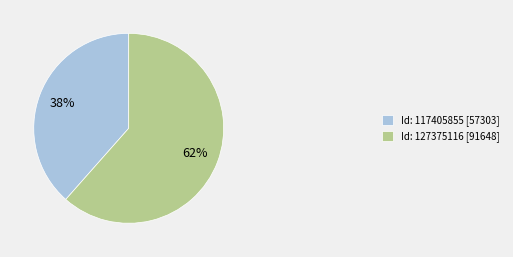

True or false: Id: 127375116 [91648] accounts for 72% of the total.

False